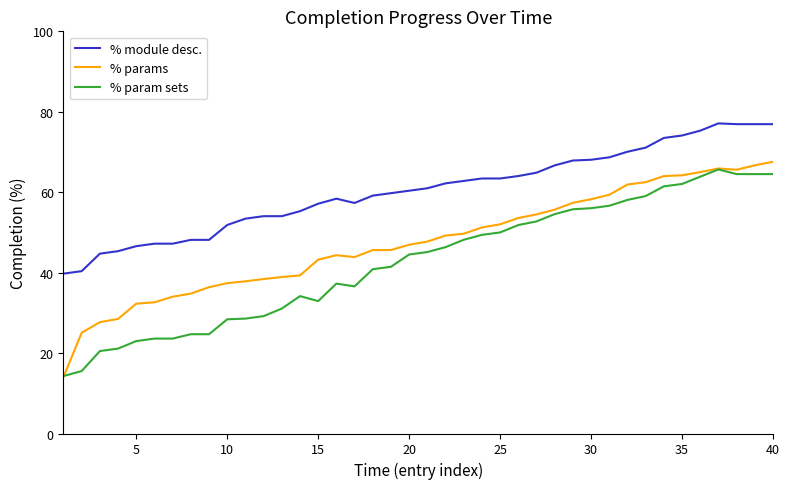

What is the lowest value of the % module desc. series?

39.8